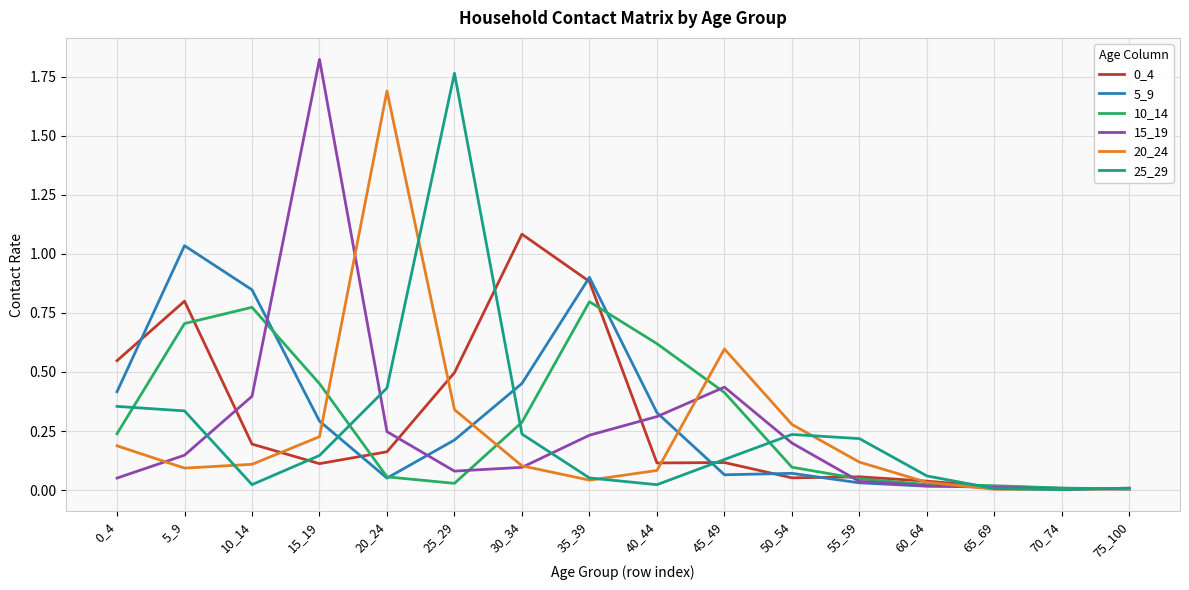

True or false: 25_29 has a value of 2.9 at 25_29.

False